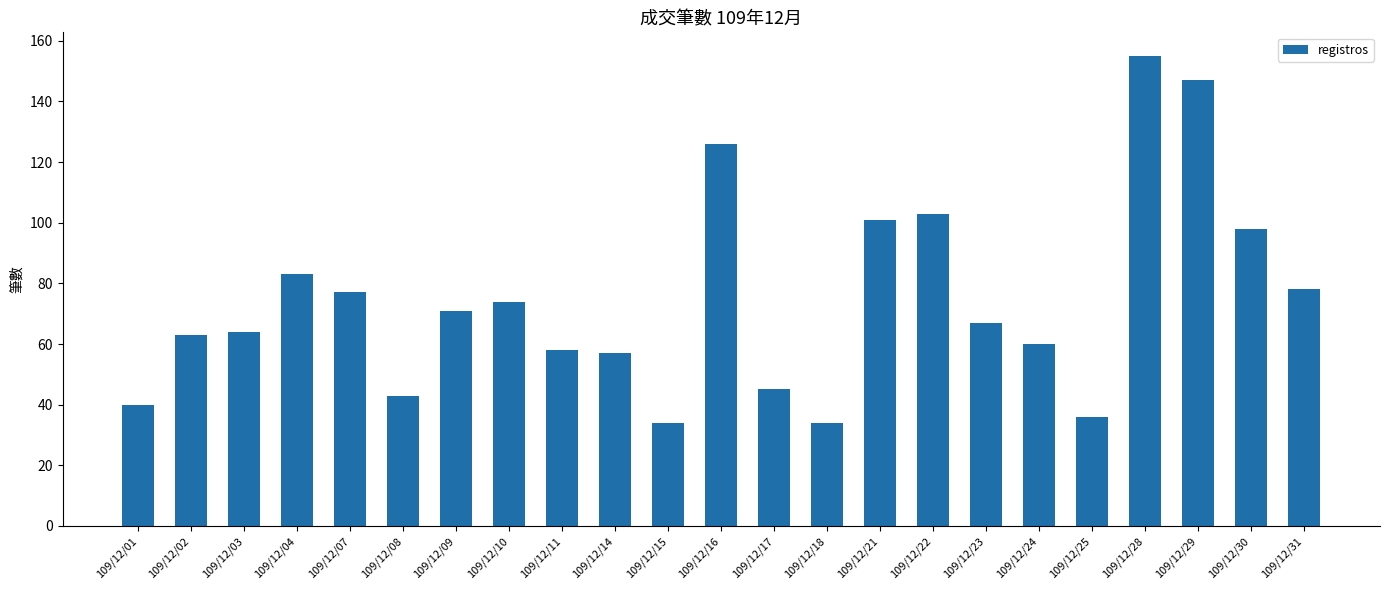

Is it true that the value at 109/12/04 is 83?

True